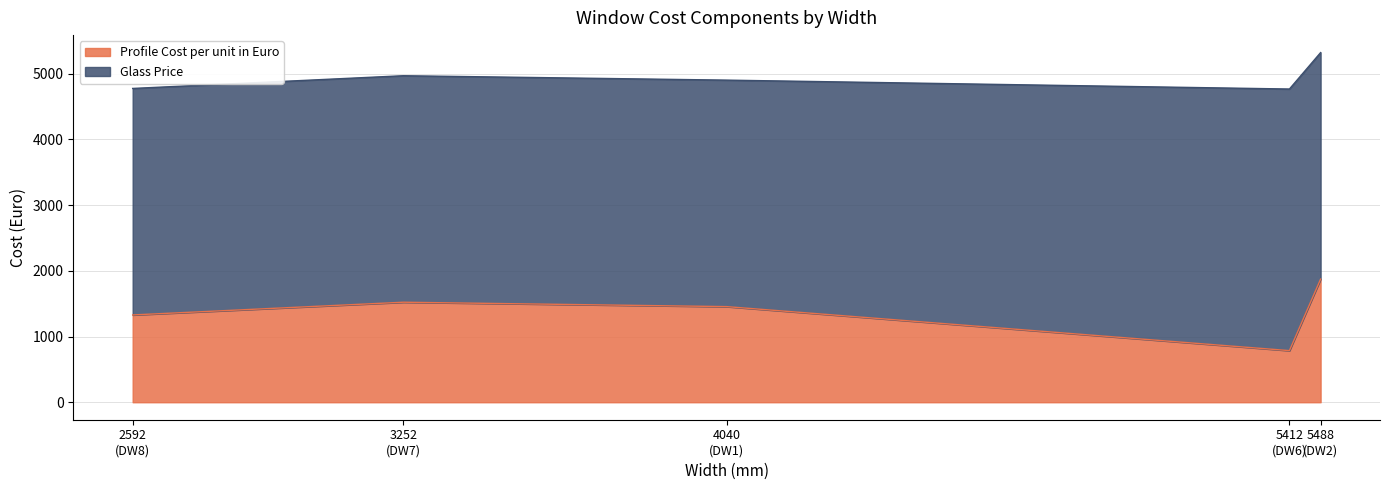

What is the minimum value for Profile Cost per unit in Euro?

785.4